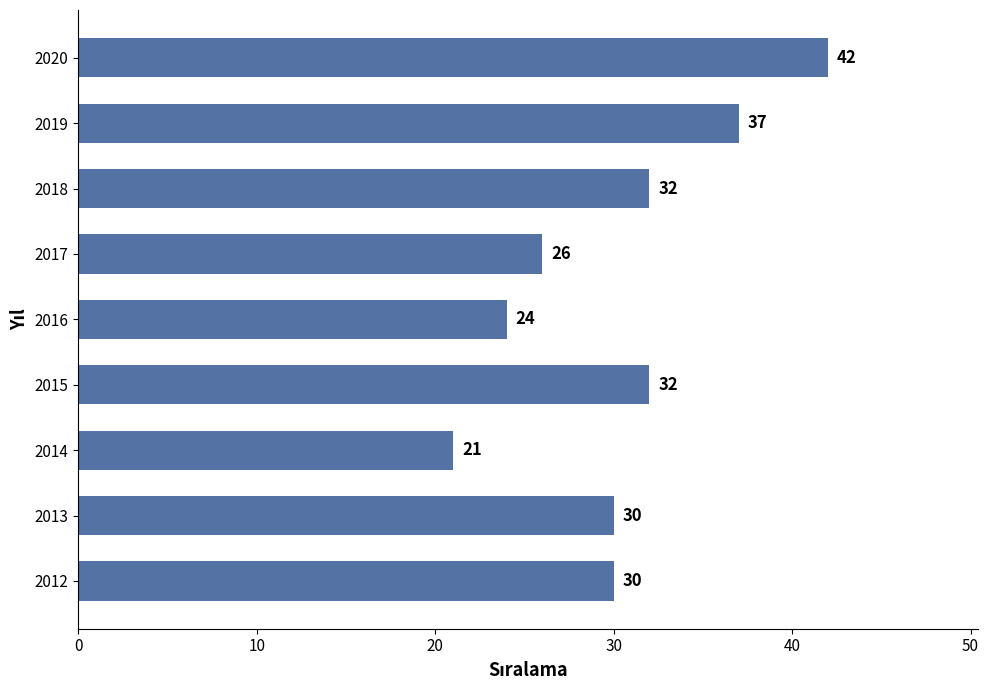

What is the approximate value at 2016, to the nearest 5?

25